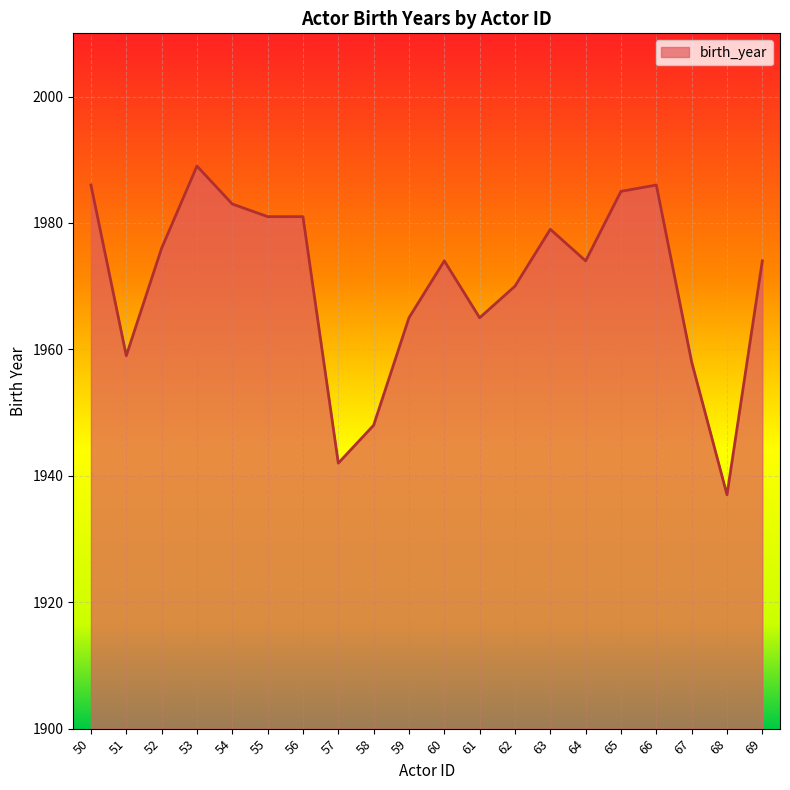

Reading left to right, what are all the values shown in this chart?

50=1986	51=1959	52=1976	53=1989	54=1983	55=1981	56=1981	57=1942	58=1948	59=1965	60=1974	61=1965	62=1970	63=1979	64=1974	65=1985	66=1986	67=1958	68=1937	69=1974